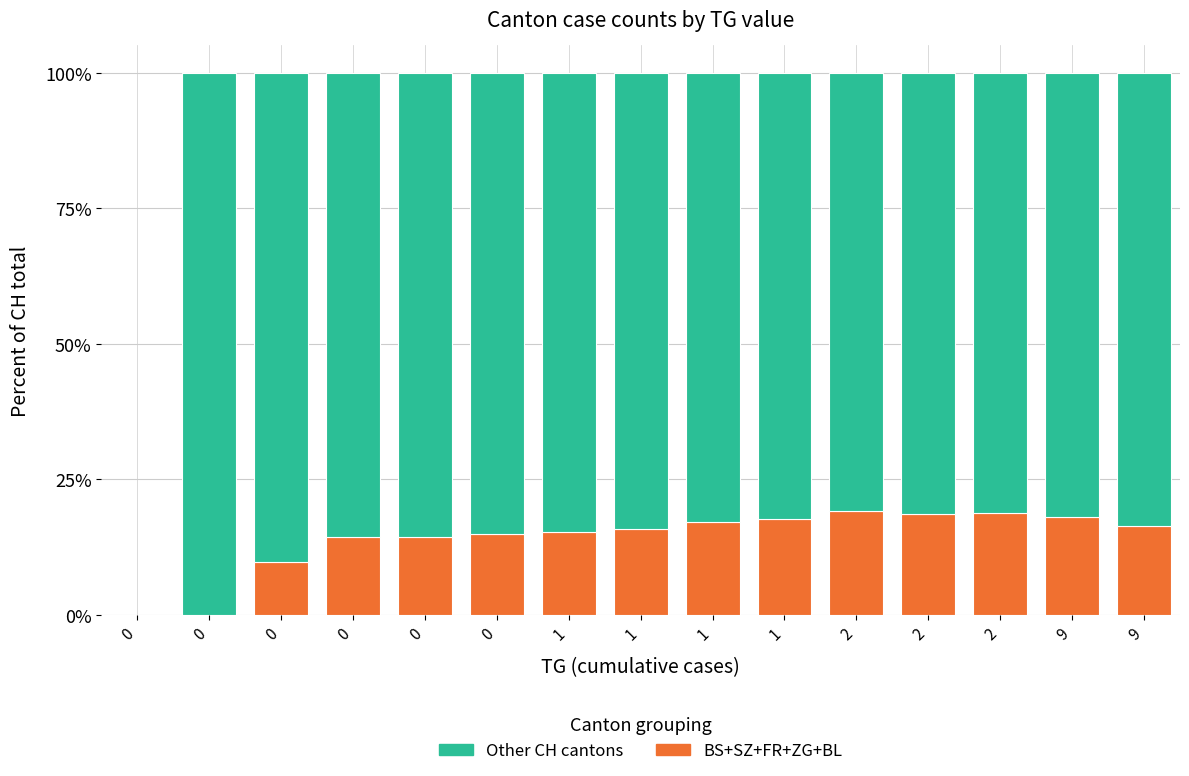

How many data points does each series have?

15